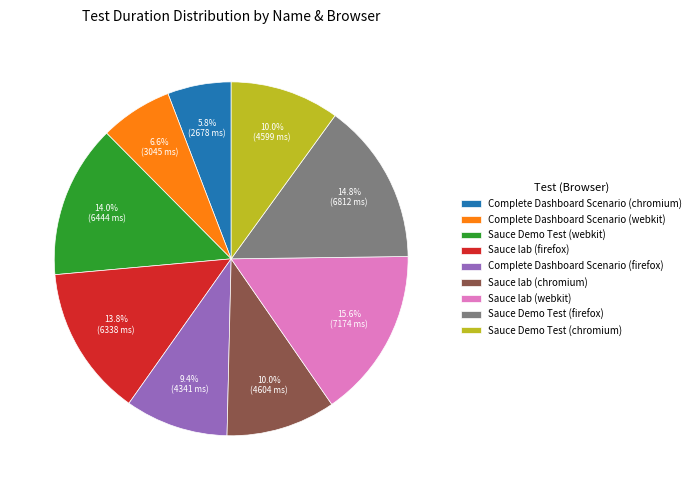

What is the ratio of the value at Sauce Demo Test (chromium) to the value at Complete Dashboard Scenario (webkit)?

1.5